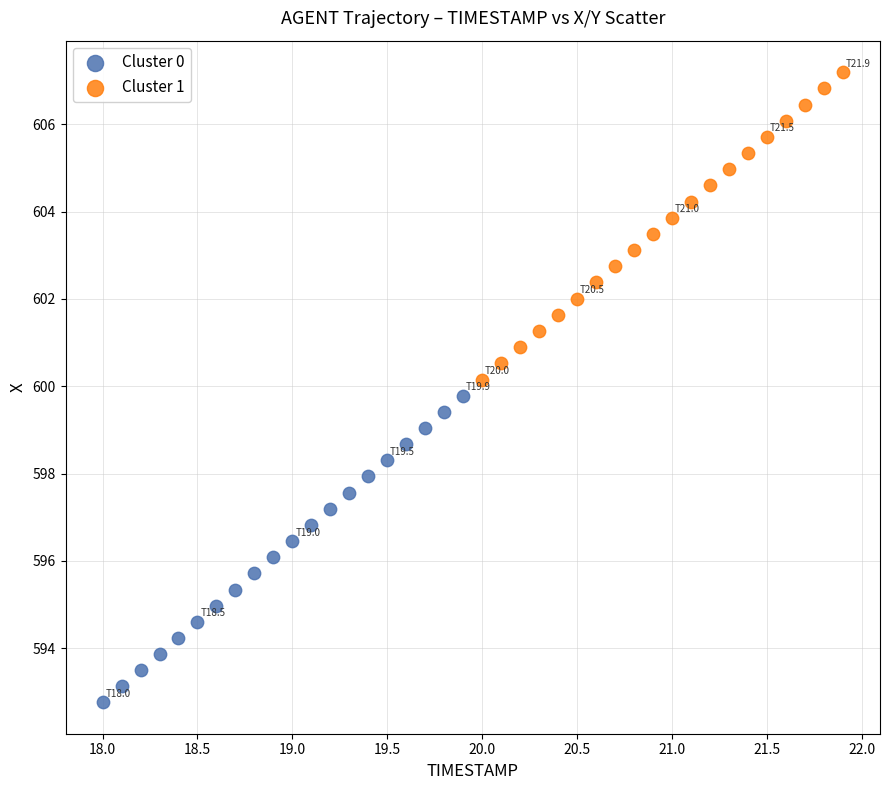

Which series has the widest spread of Y values?

Cluster 1